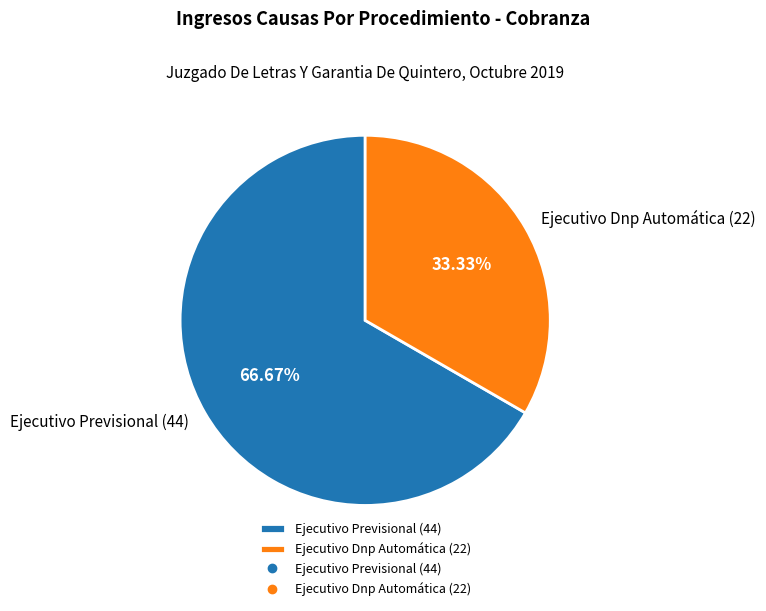

Combined, what portion of the pie is Ejecutivo Previsional and Ejecutivo Dnp Automática?

100.0%